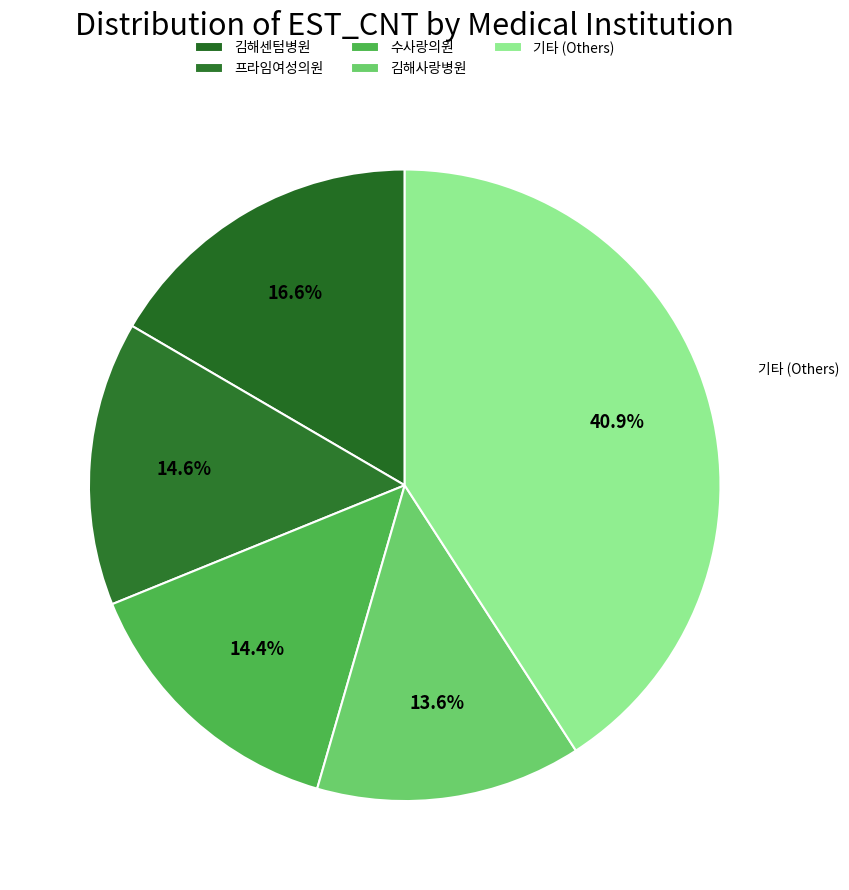

How many segments does this pie chart have?

5